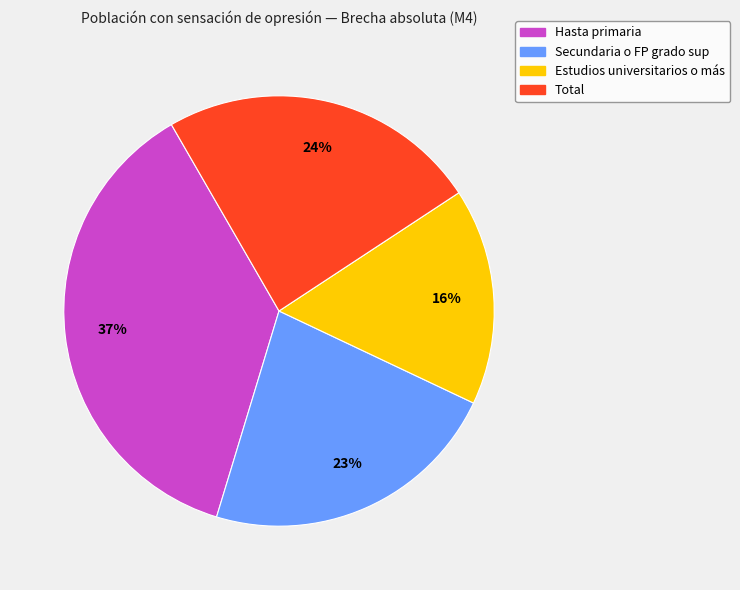

How many segments does this pie chart have?

4